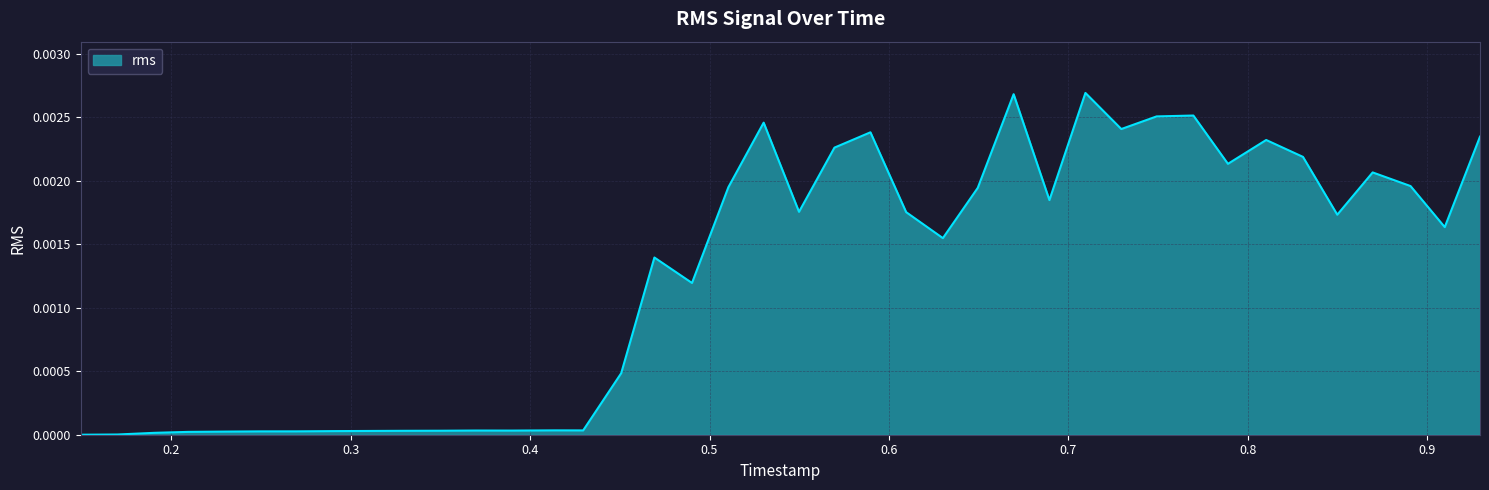

How many interior local valleys (lower than both neighbors) does the data have?

10